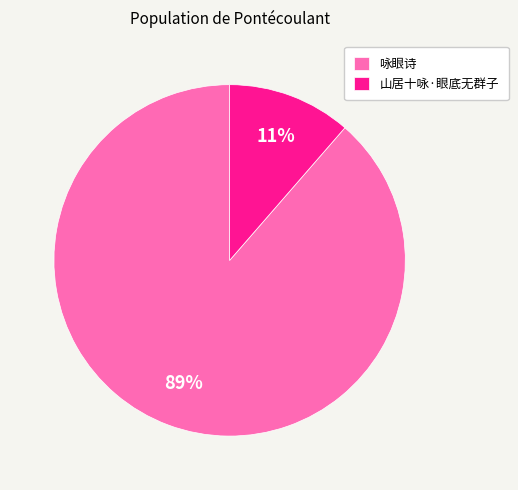

To the nearest percent, what portion does 山居十咏·眼底无群子 represent?

11%